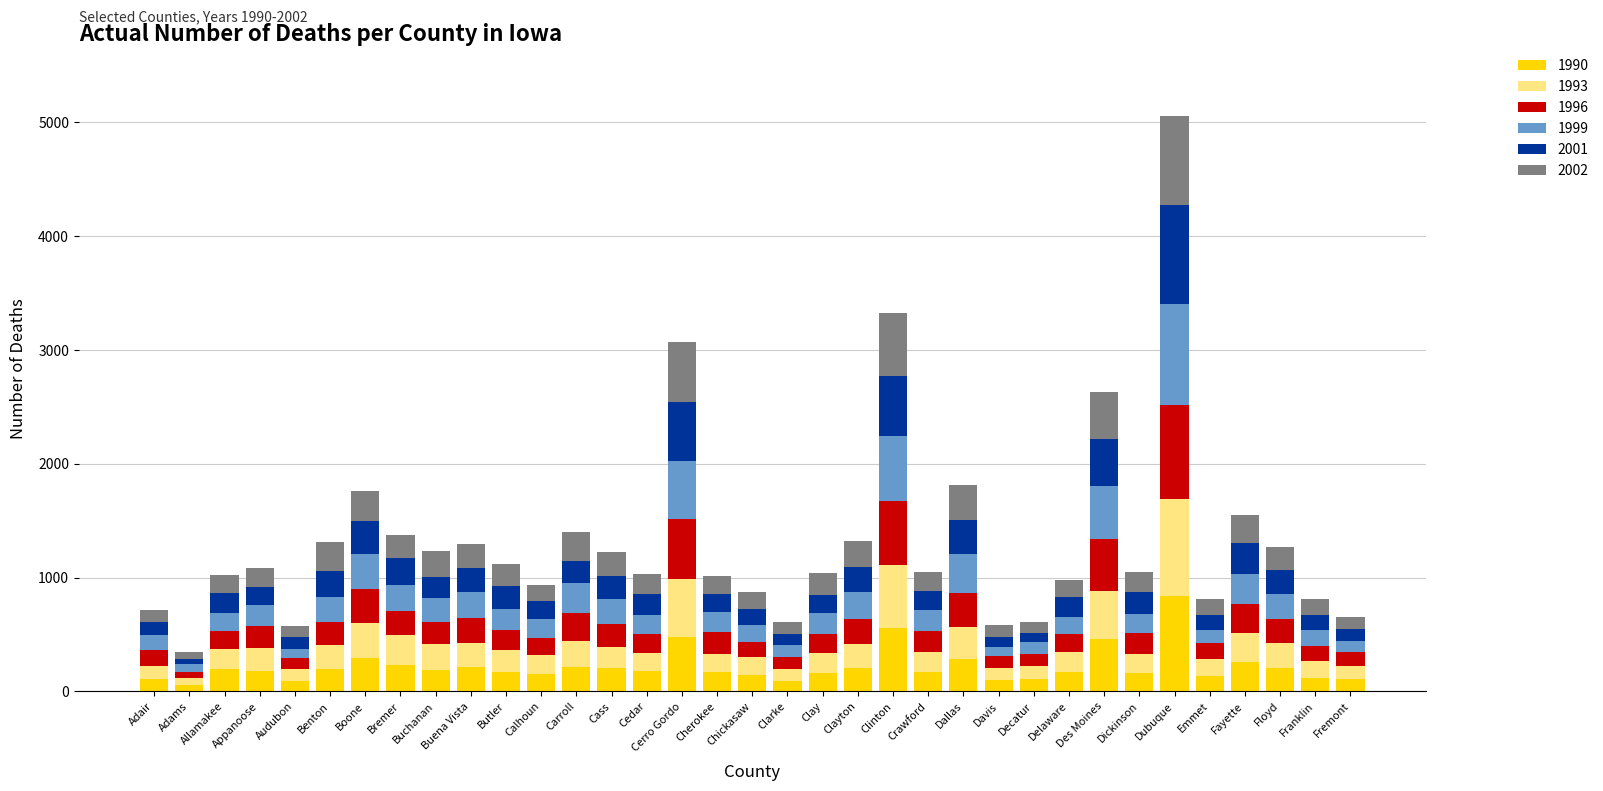

The value of 1990 at Dallas is 492. True or false?

False